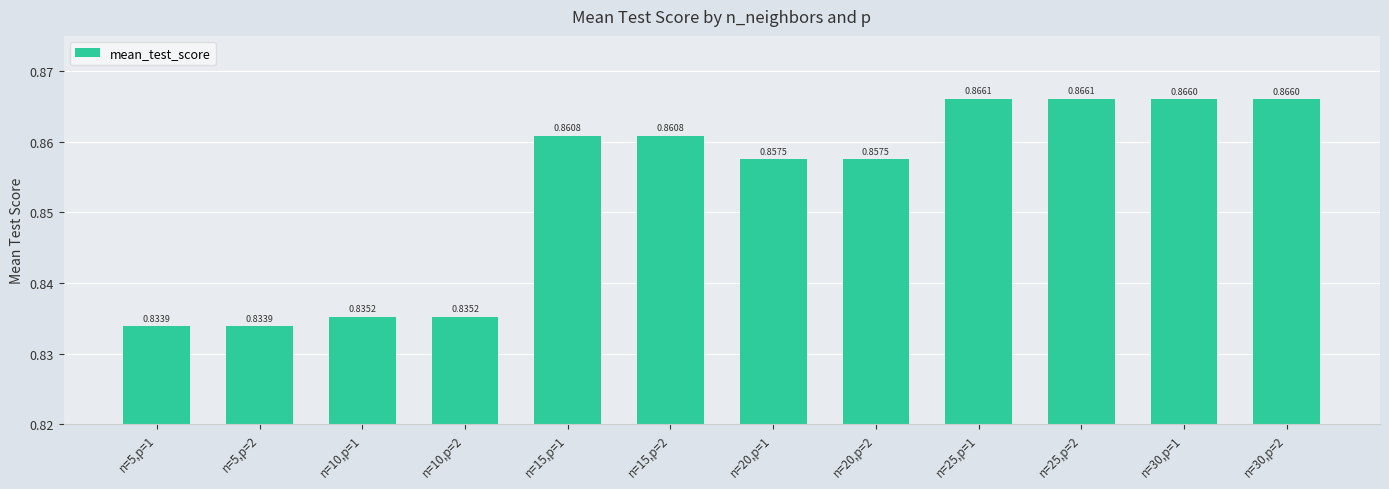

Which has a higher value, n=15,p=1 or n=5,p=1?

n=15,p=1